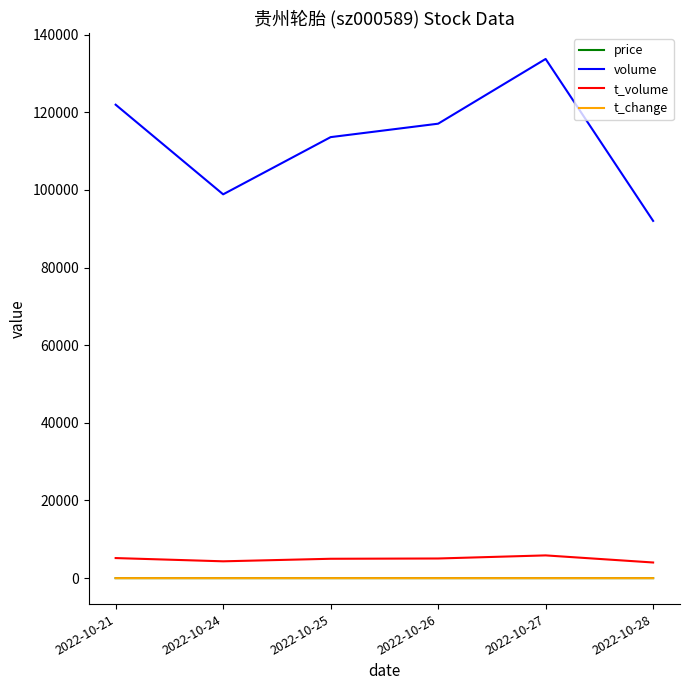

Between 2022-10-21 and 2022-10-28, which series saw the biggest shift?

volume